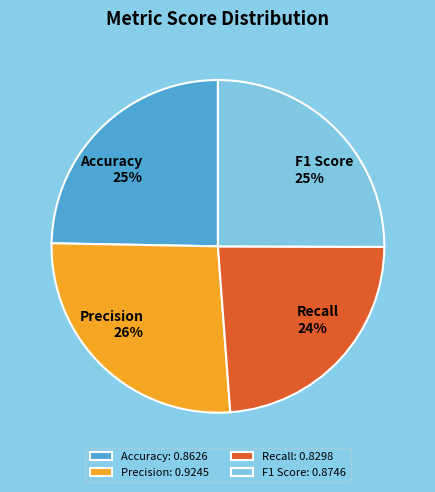

Which slice is the smallest?

Recall